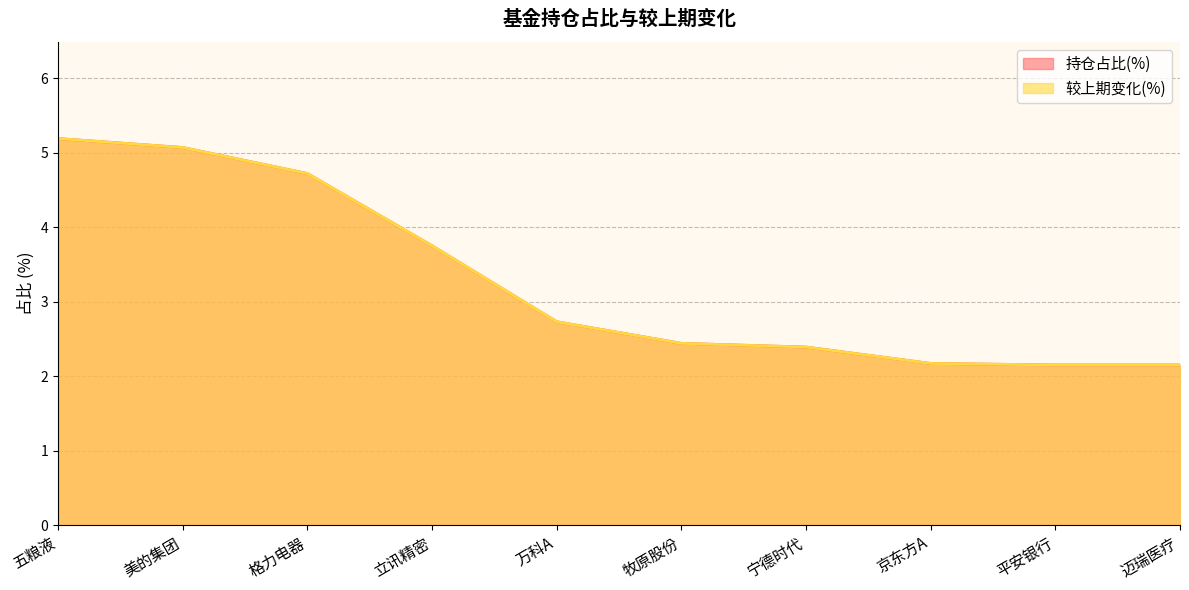

What is the difference between the 持仓占比(%) values at 牧原股份 and 京东方A?

0.3